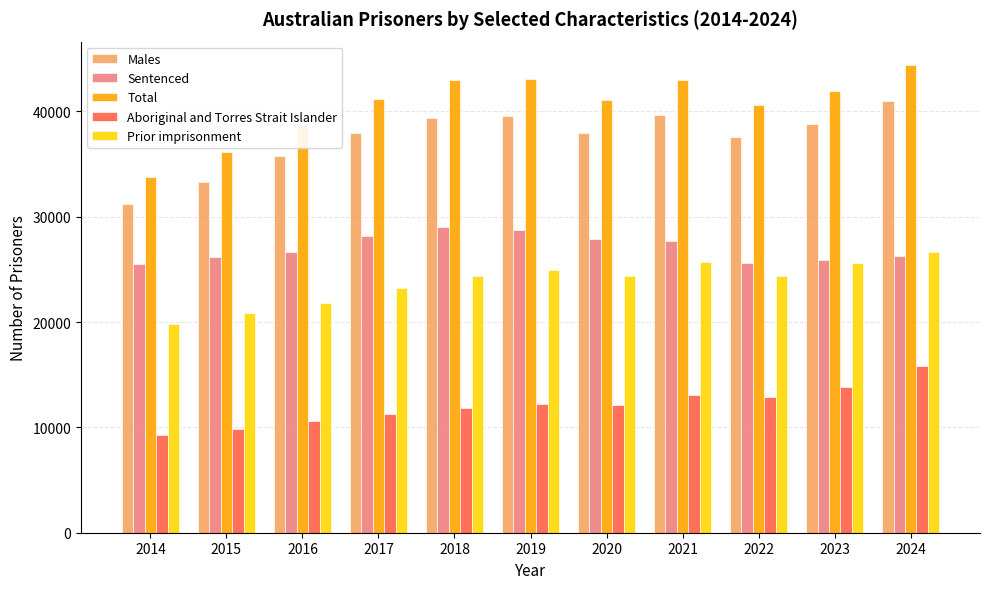

Which series has the largest range (max minus min)?

Total